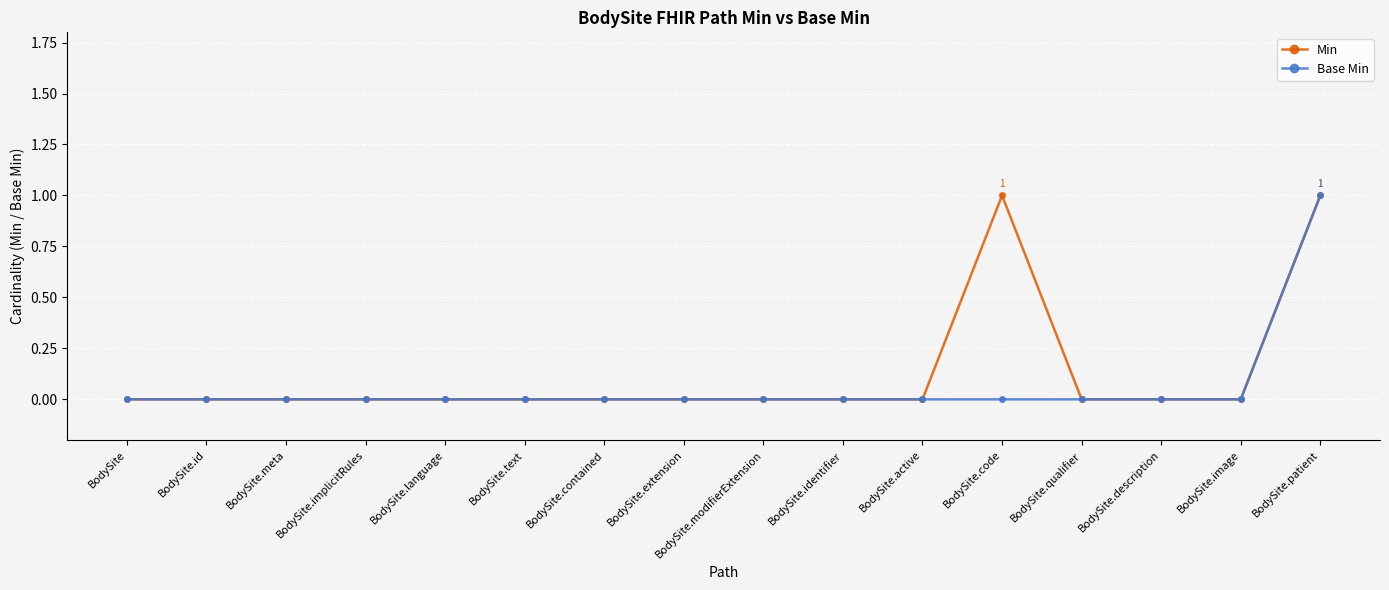

At which category is the sum across all series the highest?

BodySite.patient